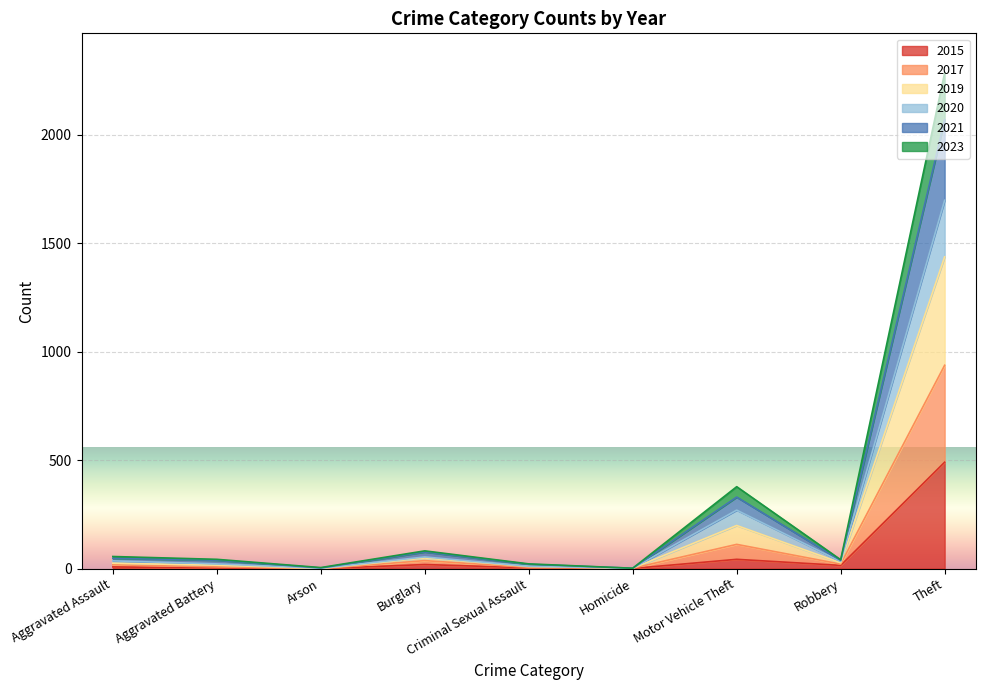

The value of 2015 at Motor Vehicle Theft is 75. True or false?

False